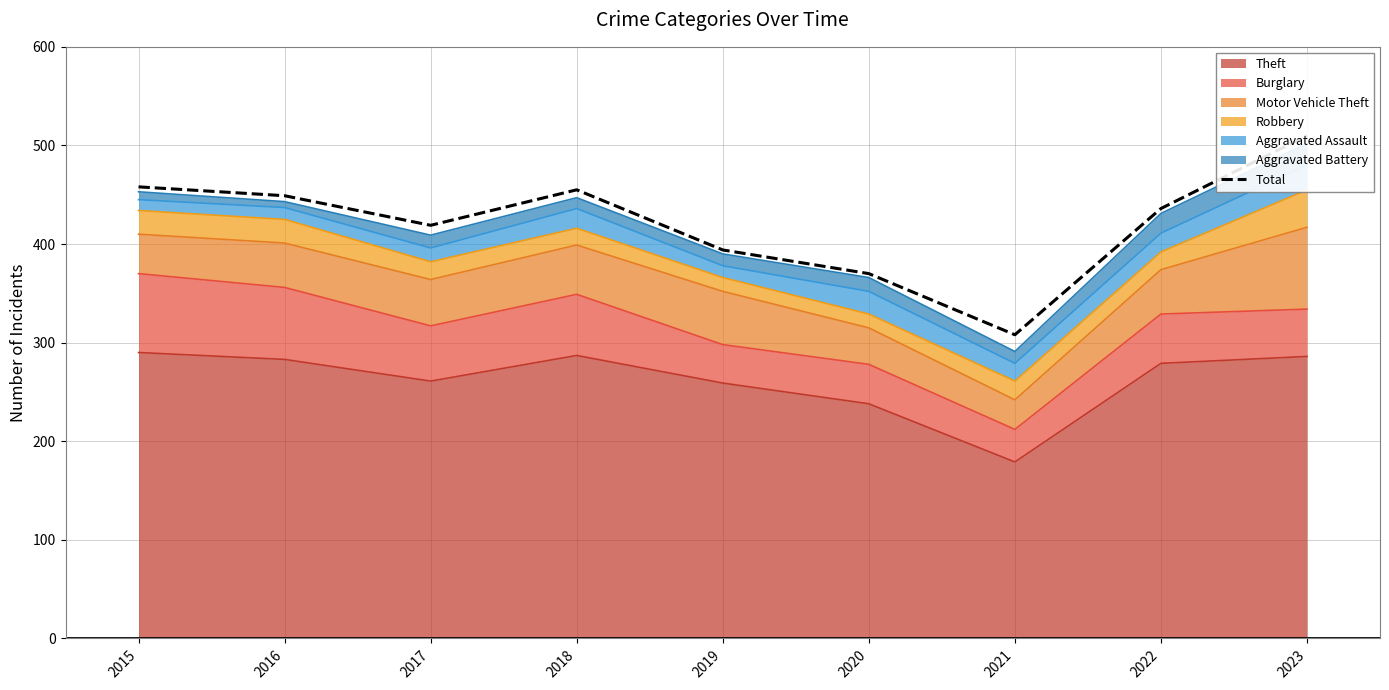

What is the sum of all values?

3799